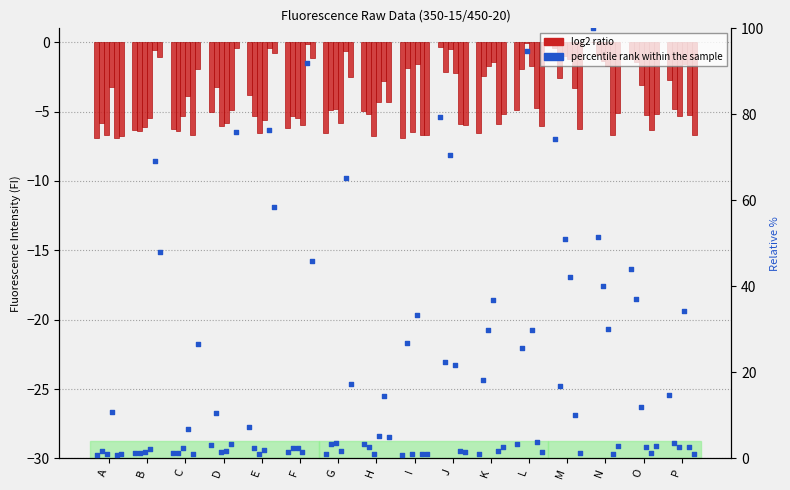

Which series has the largest Y range (max minus min)?

percentile rank within the sample